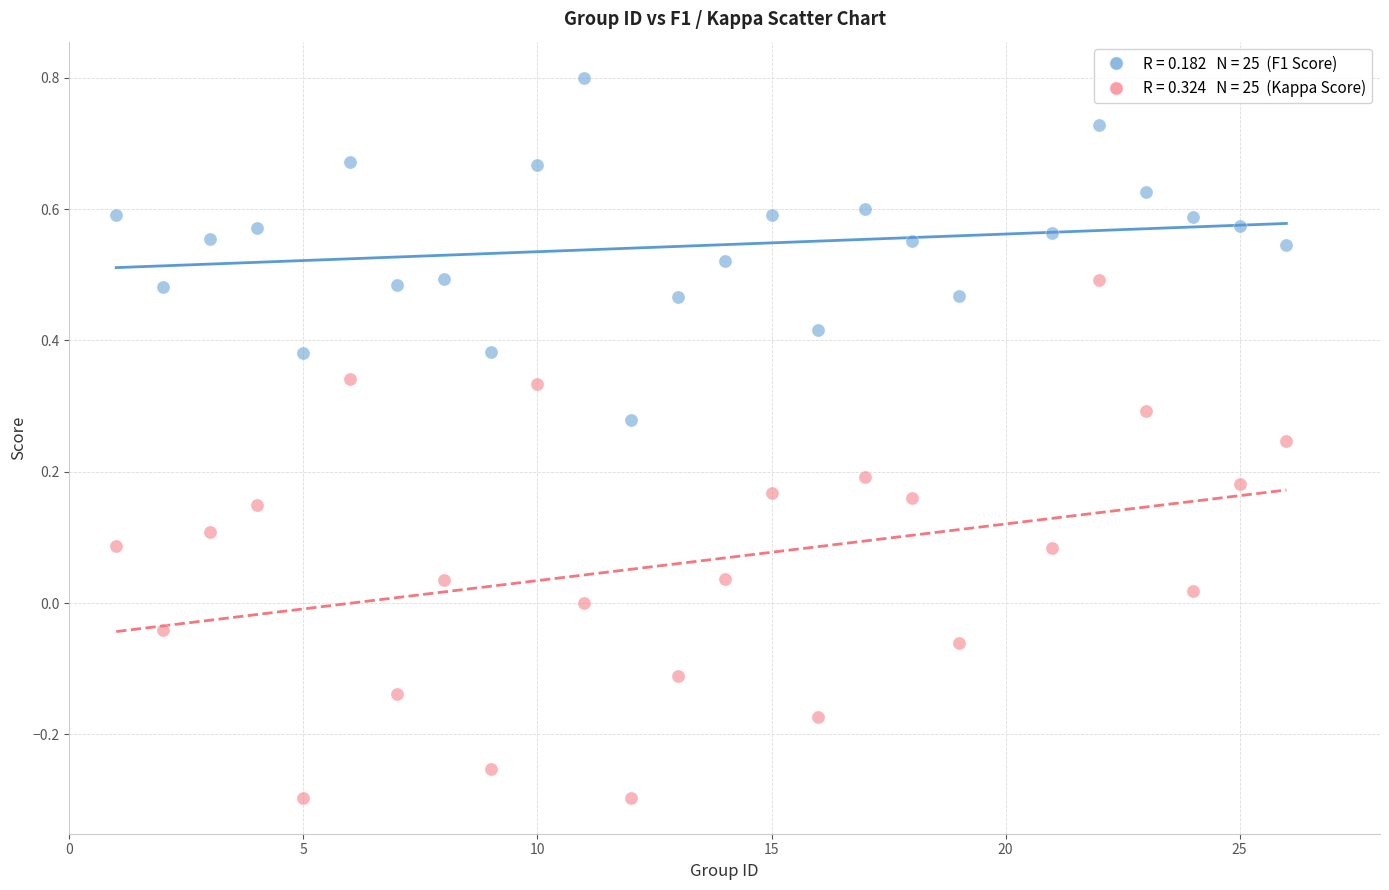

Across all data points, what is the range of X values (max minus min)?

25.0